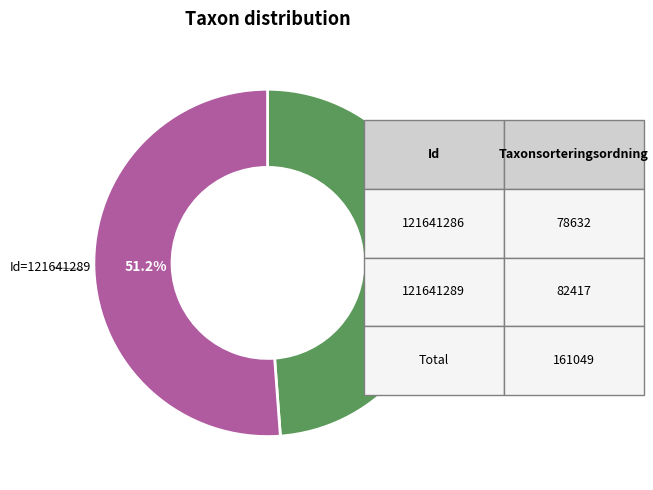

Which slice is the smallest?

Id=121641286